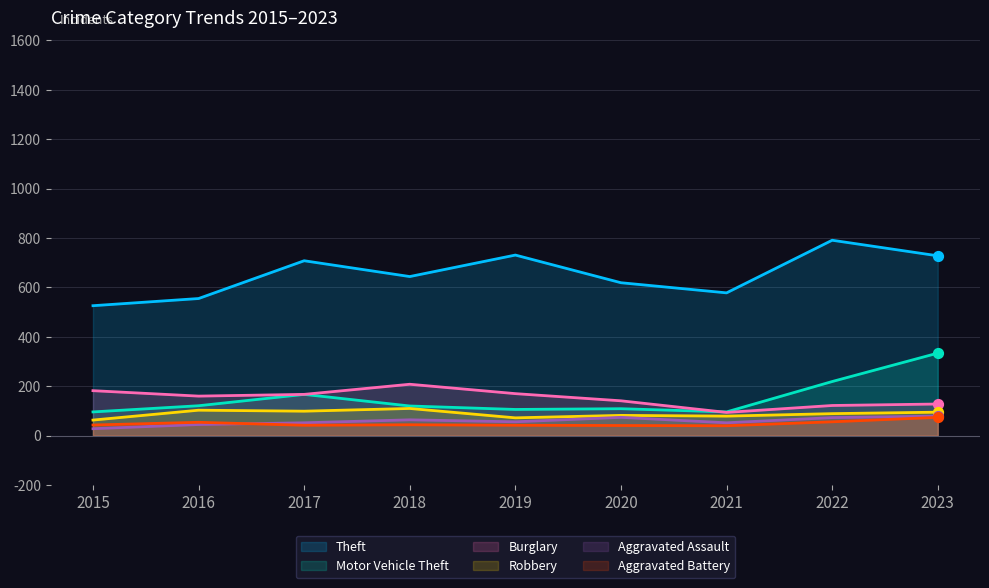

What is the total value across all series at 2022?

1350